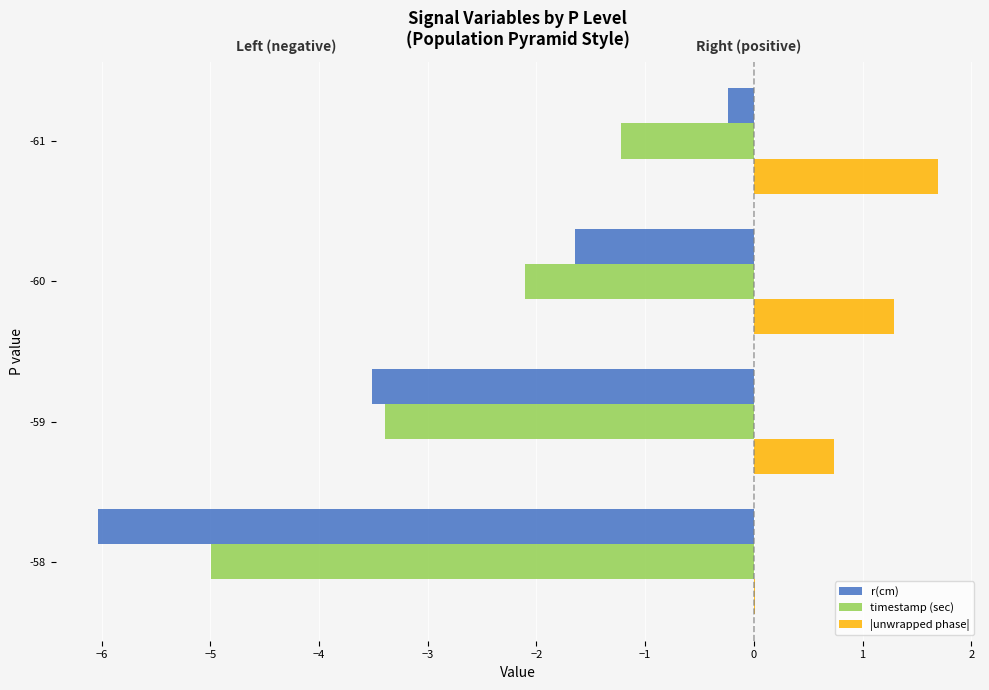

What is the total value across all series at -59?

-6.2